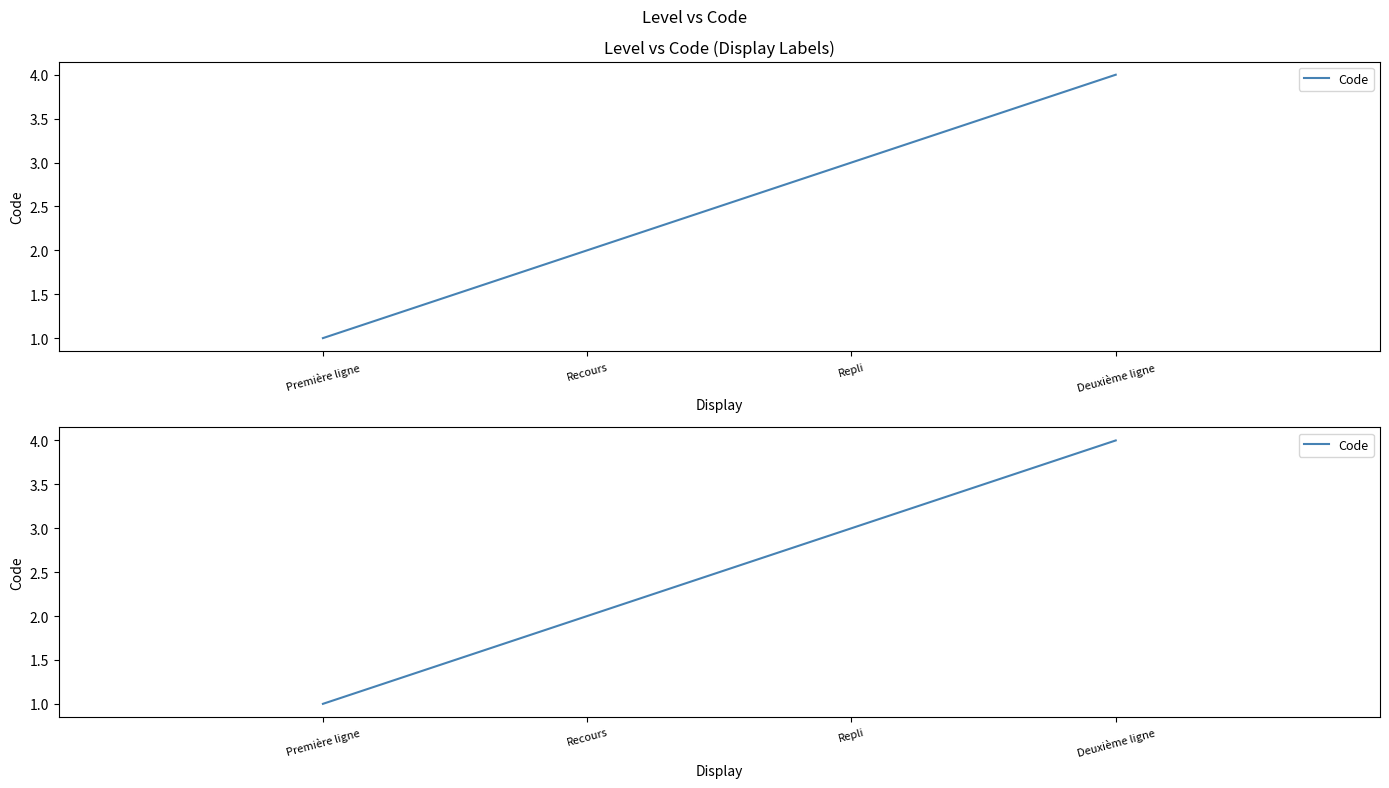

What is the change in value from Recours to Repli?

+1